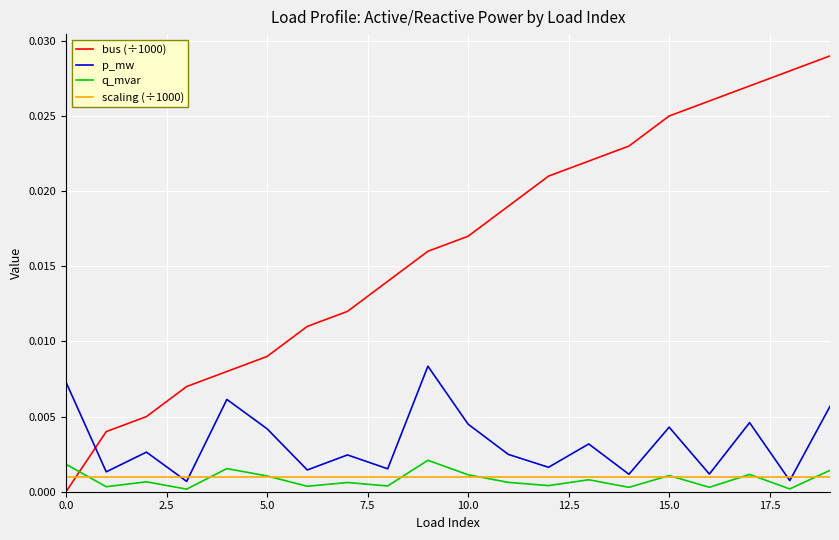

How many bus (÷1000) values are between 0 and 1?

20